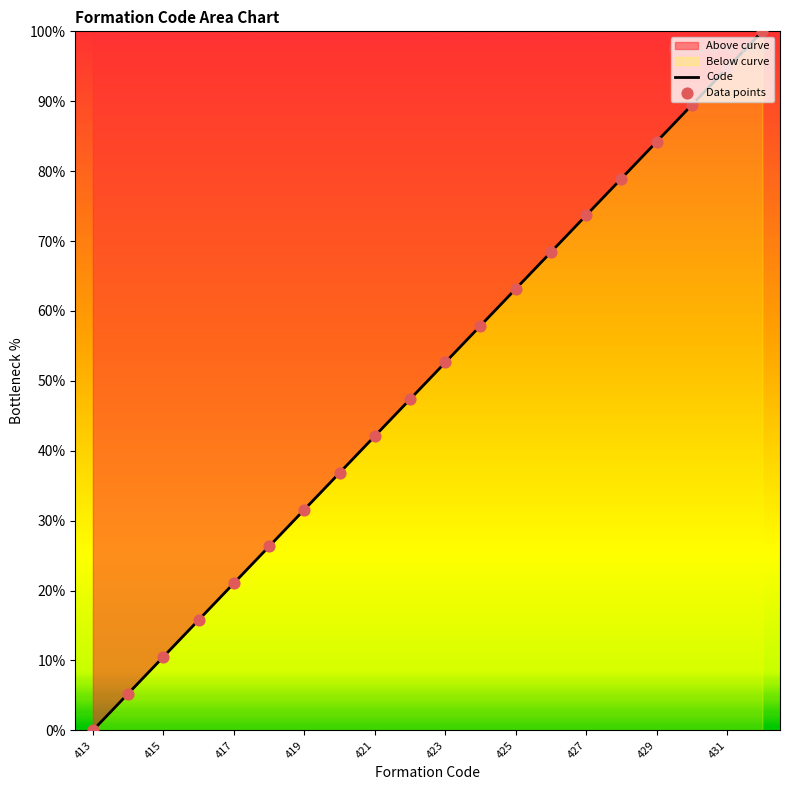

What is the change in value from 424 to 427?

+15.8